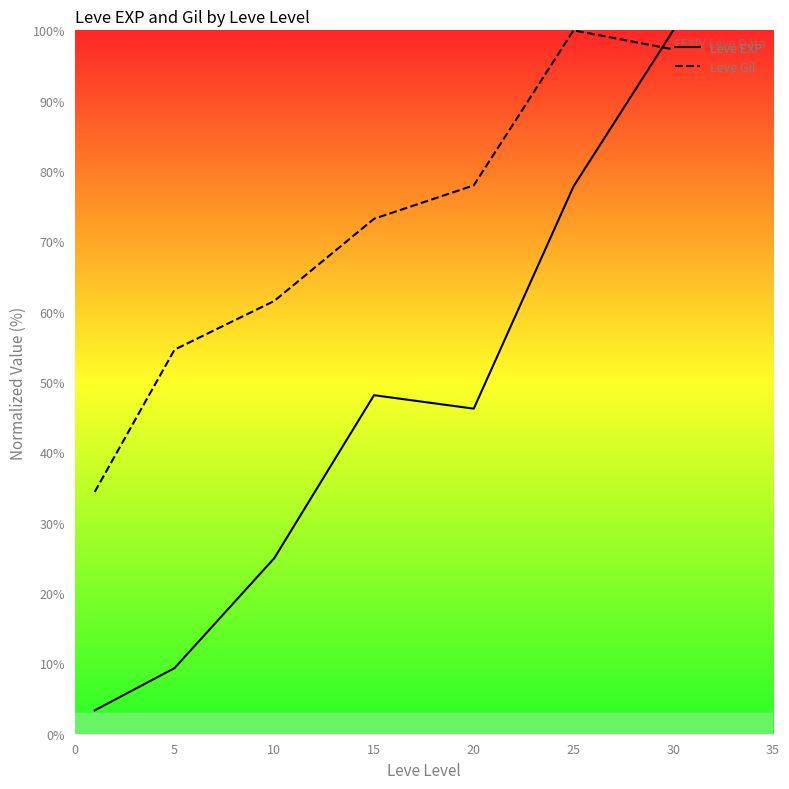

Rank the series by their maximum value, from highest to lowest.

Leve EXP, Leve Gil